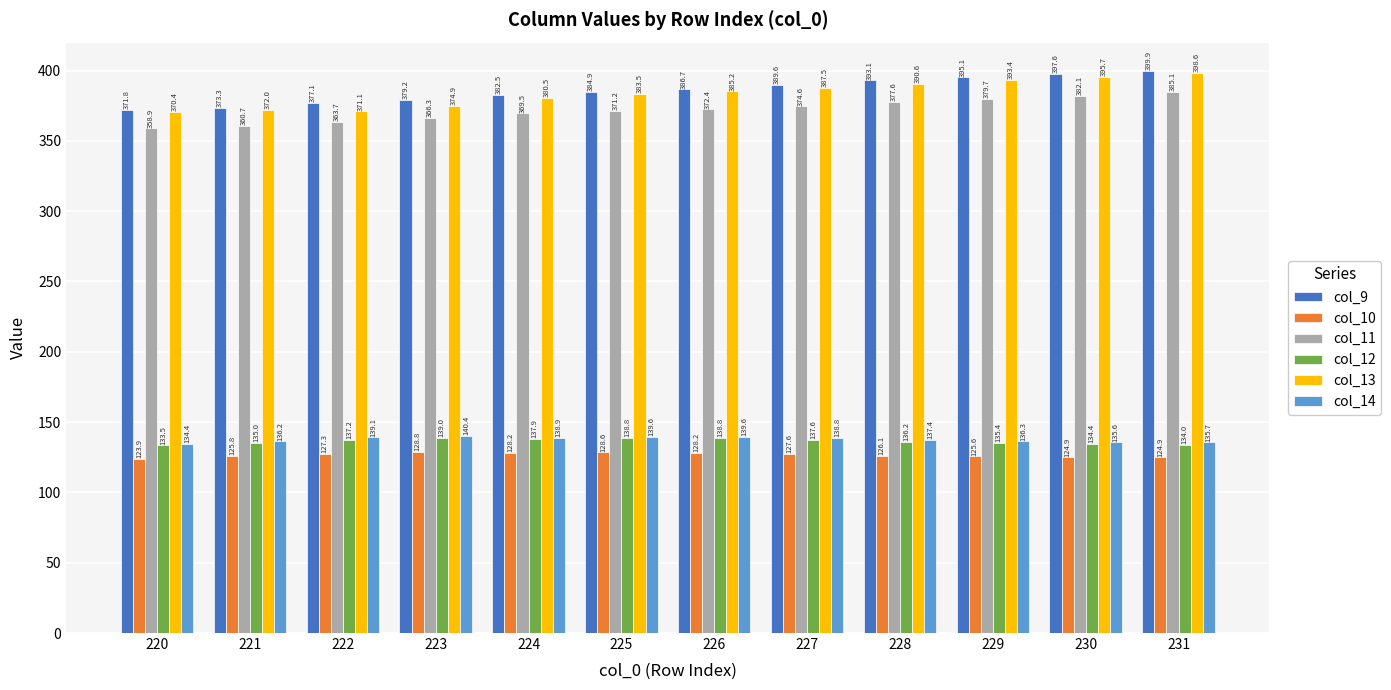

Which series changed the most between 224 and 231?

col_13